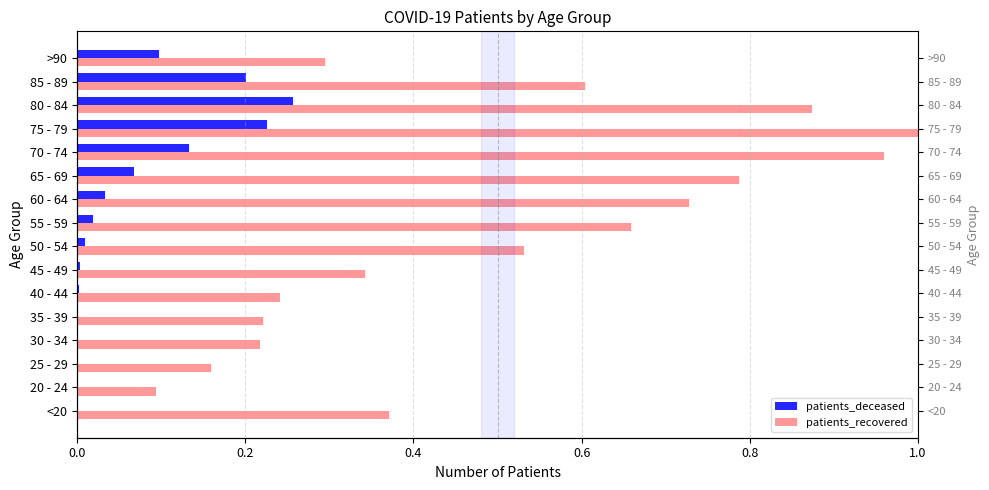

Reading left to right, transcribe all the data shown in this chart.

patients_deceased: 0.0	0.0	0.0	0.0	0.0	0.0	0.0	0.0	0.0	0.0	0.1	0.1	0.2	0.3	0.2	0.1
patients_recovered: 0.4	0.1	0.2	0.2	0.2	0.2	0.3	0.5	0.7	0.7	0.8	1.0	1.0	0.9	0.6	0.3